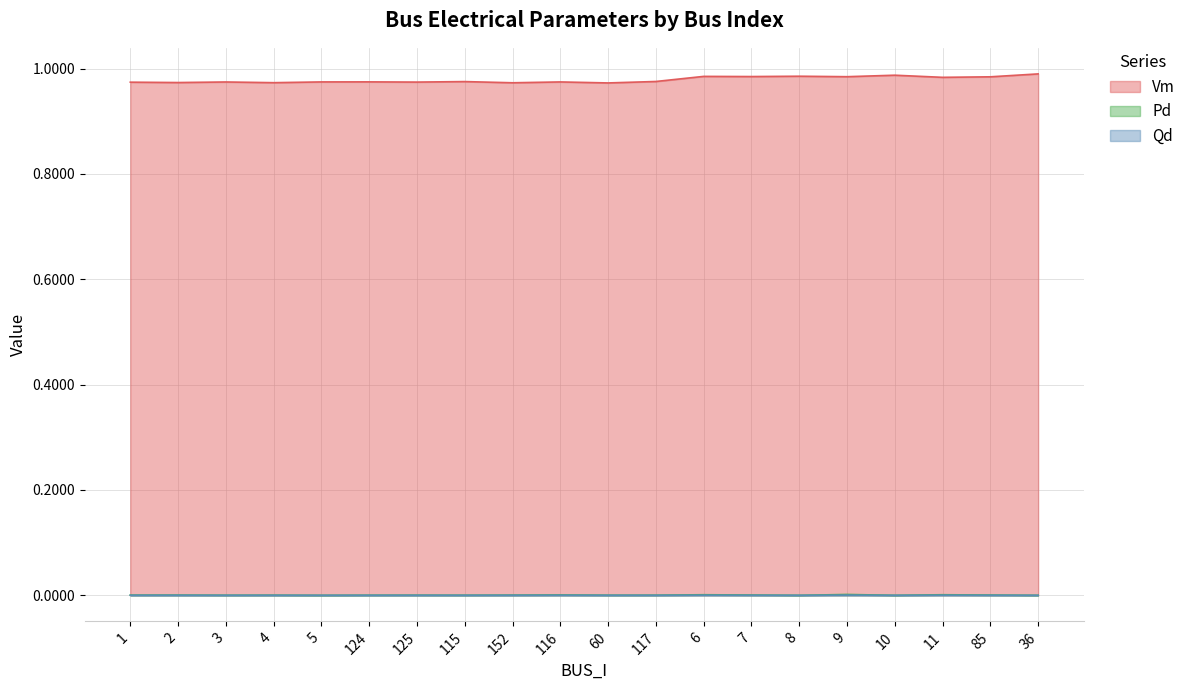

At how many categories does at least one series exceed 0?

20